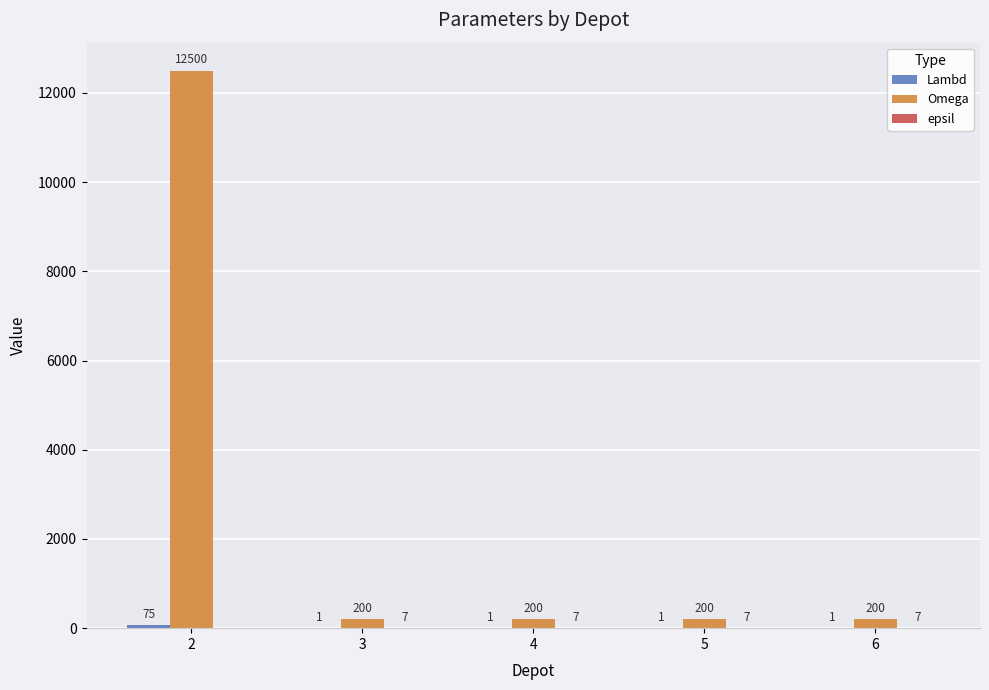

What is the maximum value shown in the chart?

12500